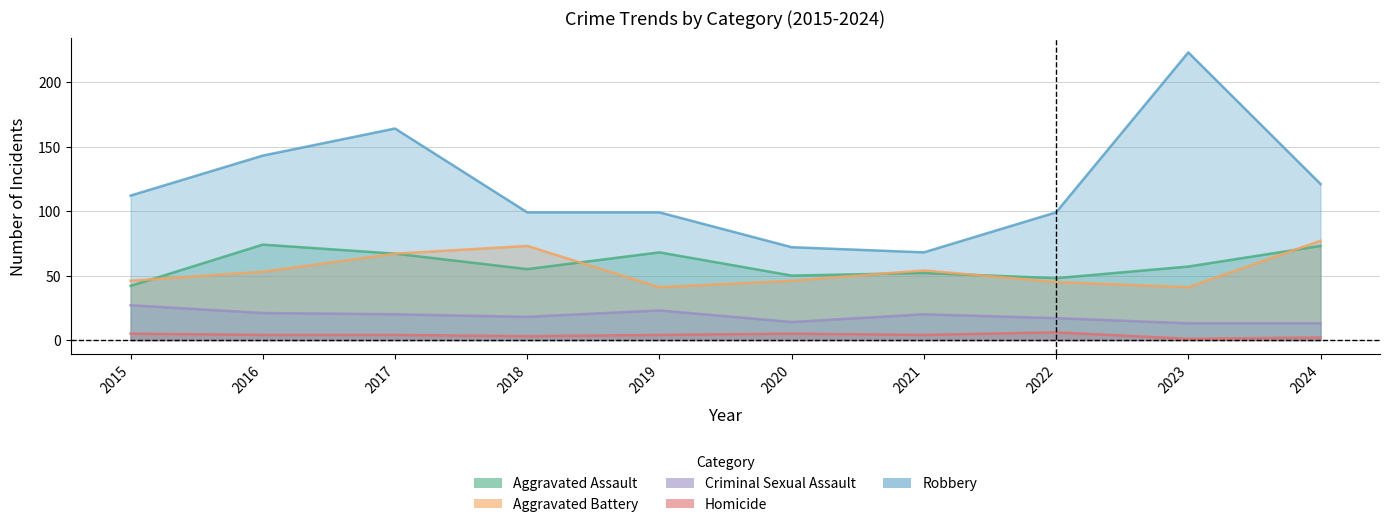

What is the difference between the Homicide values at 2018 and 2021?

1